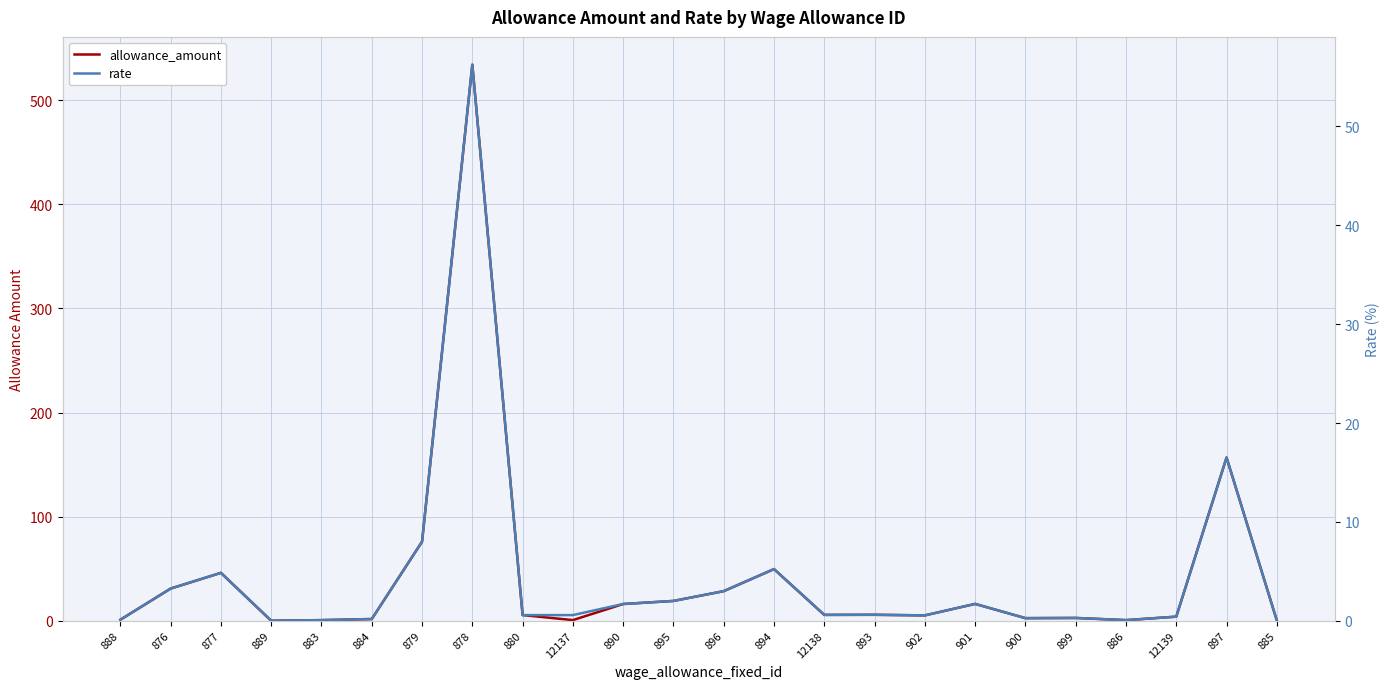

At which category is the sum across all series the highest?

878